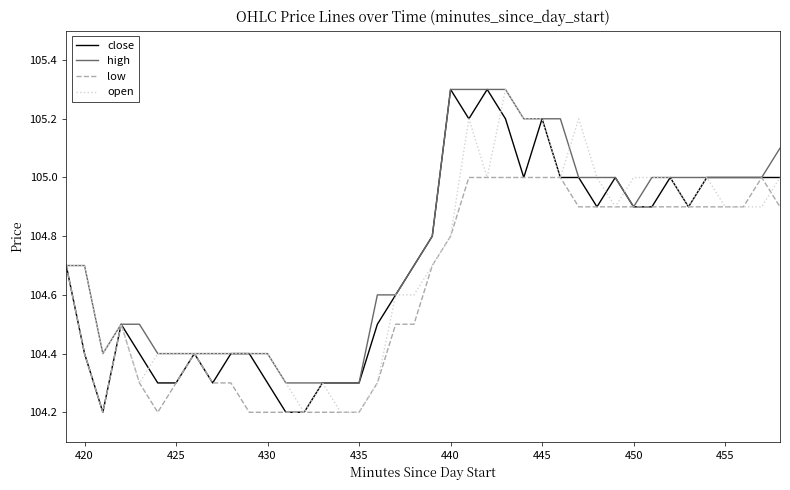

Does the chart display data point markers on the line(s)?

No